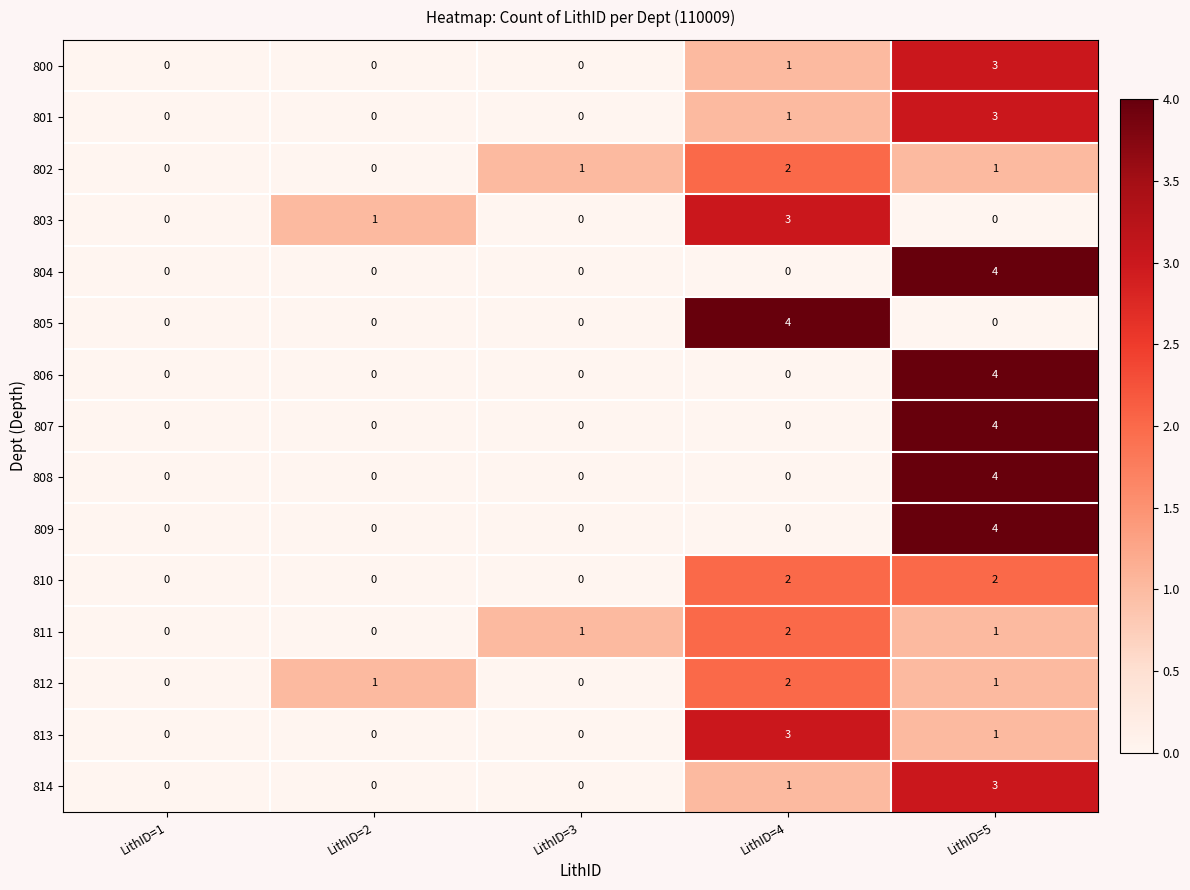

The 814 series shows 0 at LithID=1. True or false?

True